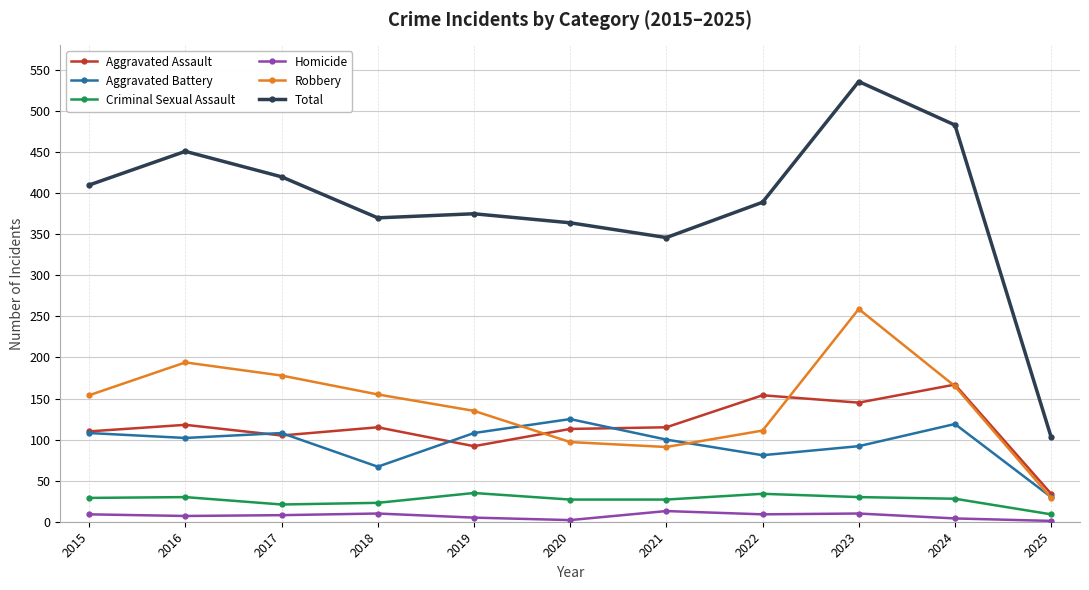

What is the value of the Total point at the 1st from the left?

410